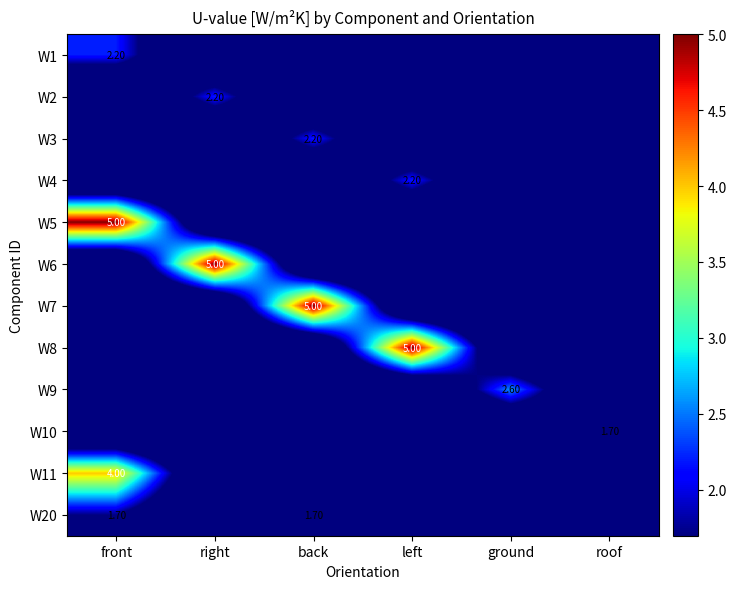

Which has a higher value, right or ground?

right